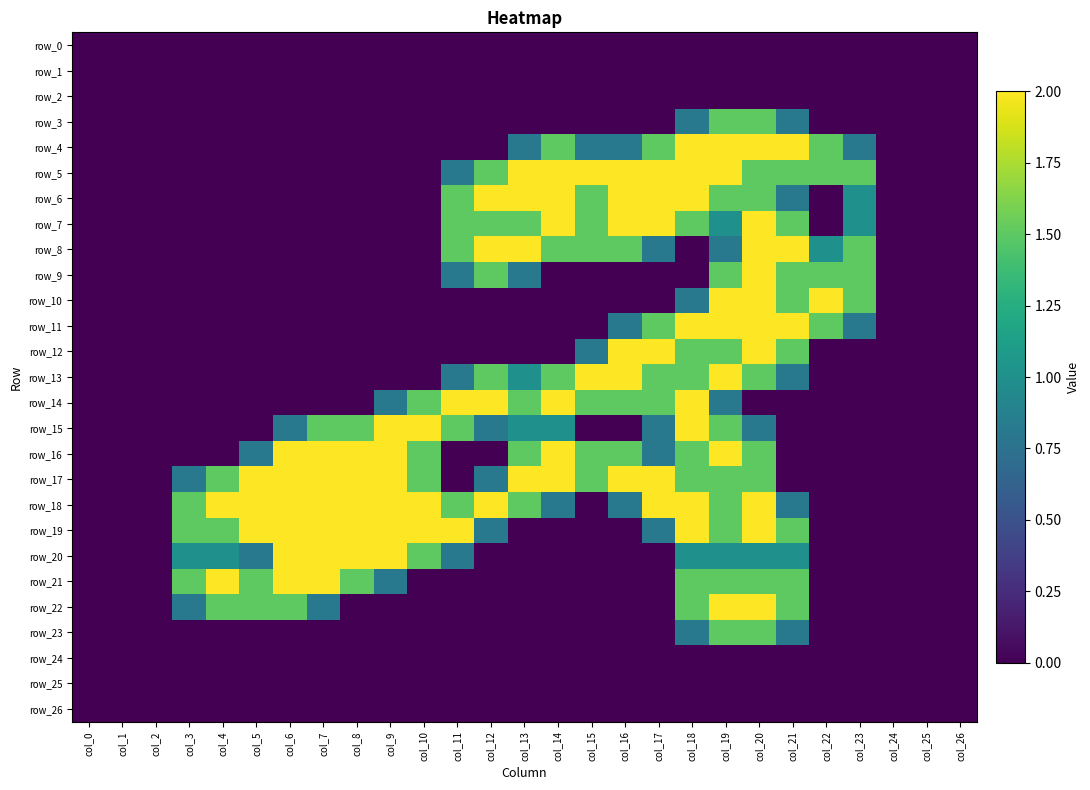

Which series changed the most between col_2 and col_11?

row_14